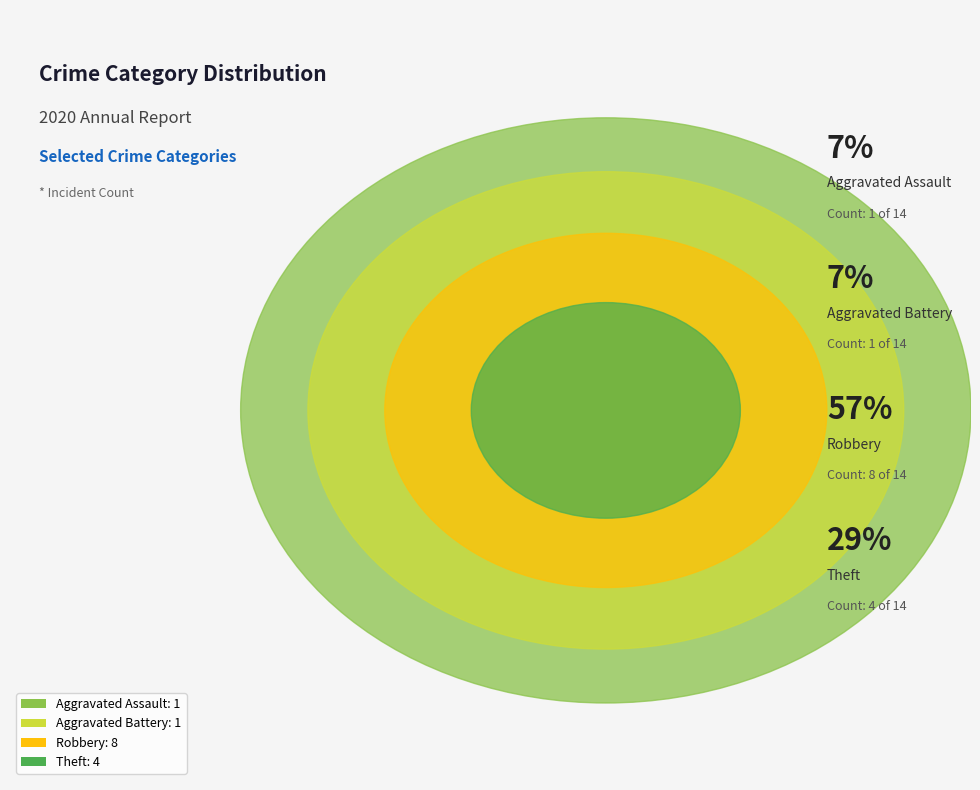

Combined, do Aggravated Assault and Aggravated Battery account for over 50%?

No